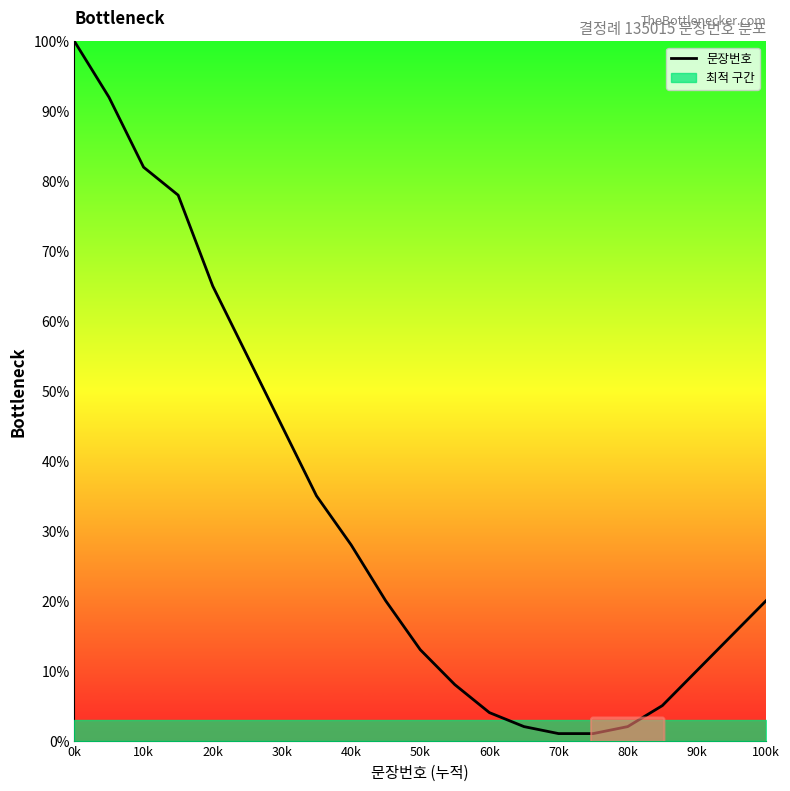

What is the highest value of the 문장번호 series?

100